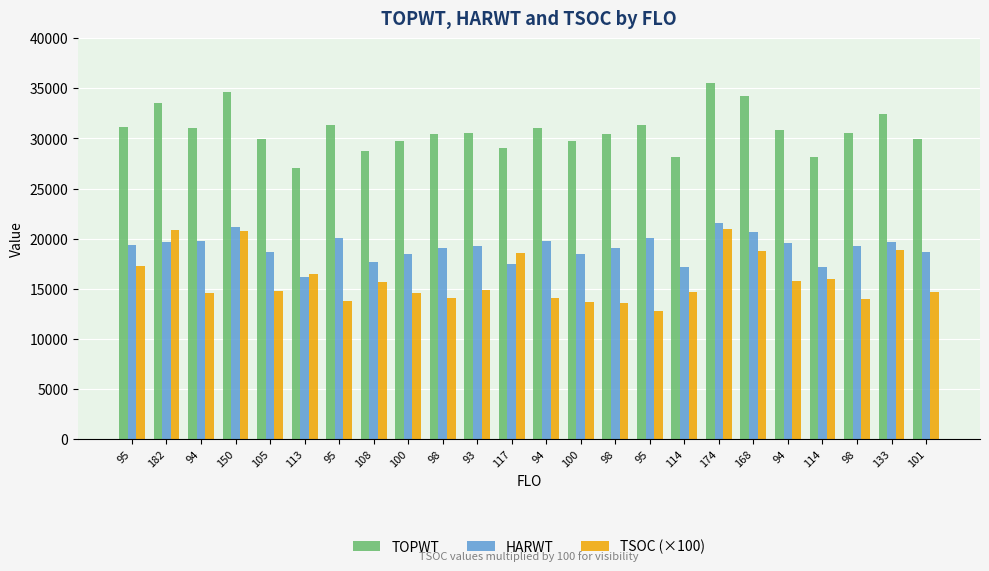

List the series in order of their peak value, highest first.

TOPWT, HARWT, TSOC (×100)